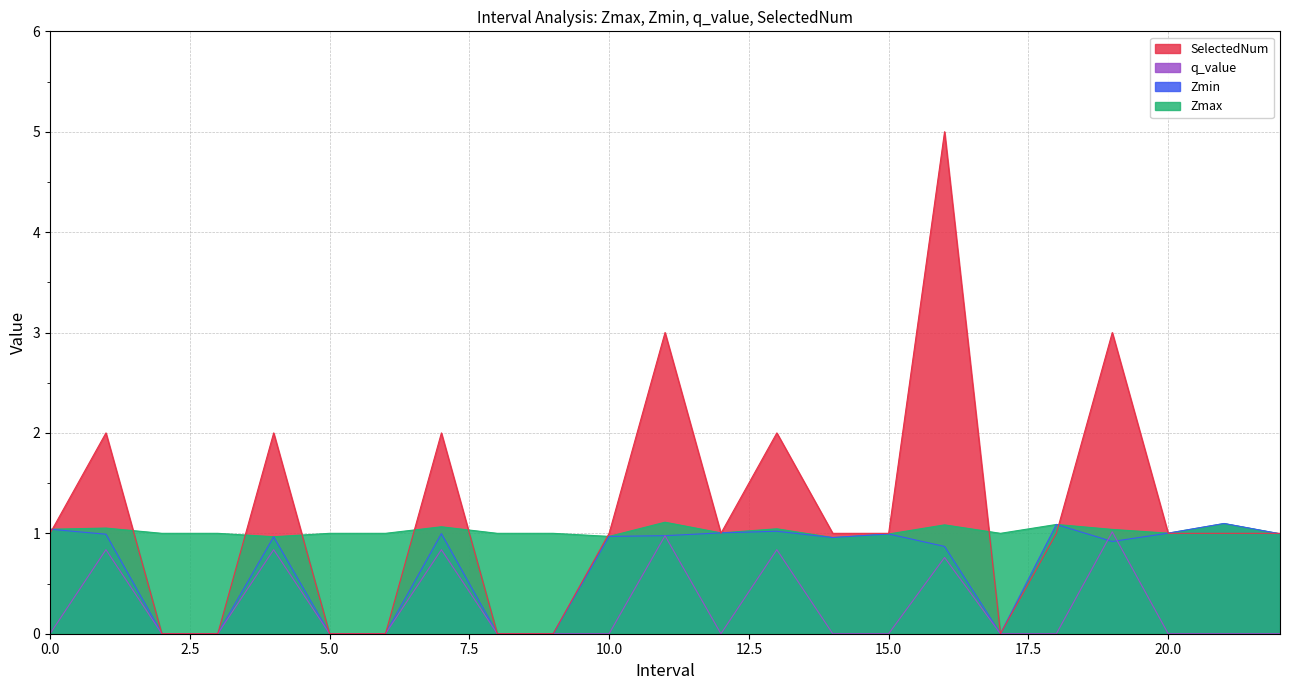

Does the chart display data point markers on the line(s)?

No